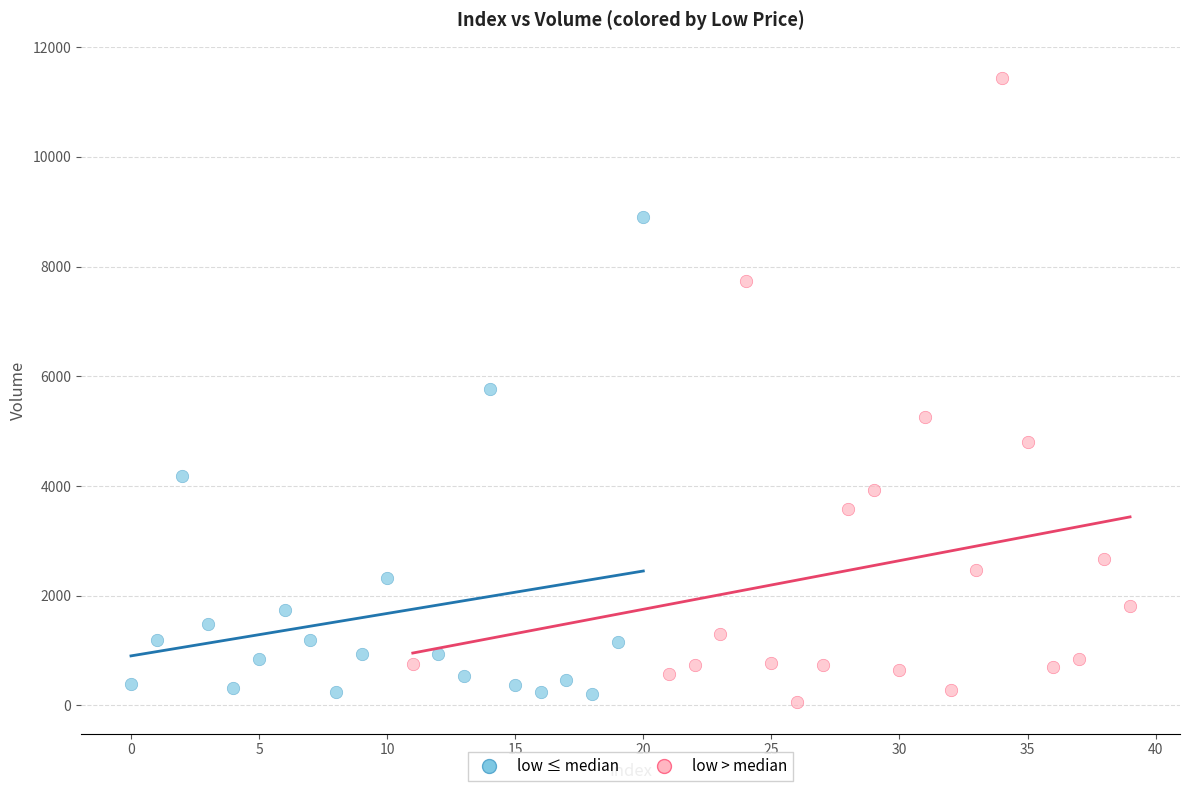

Which series contains the highest Y value?

low > median